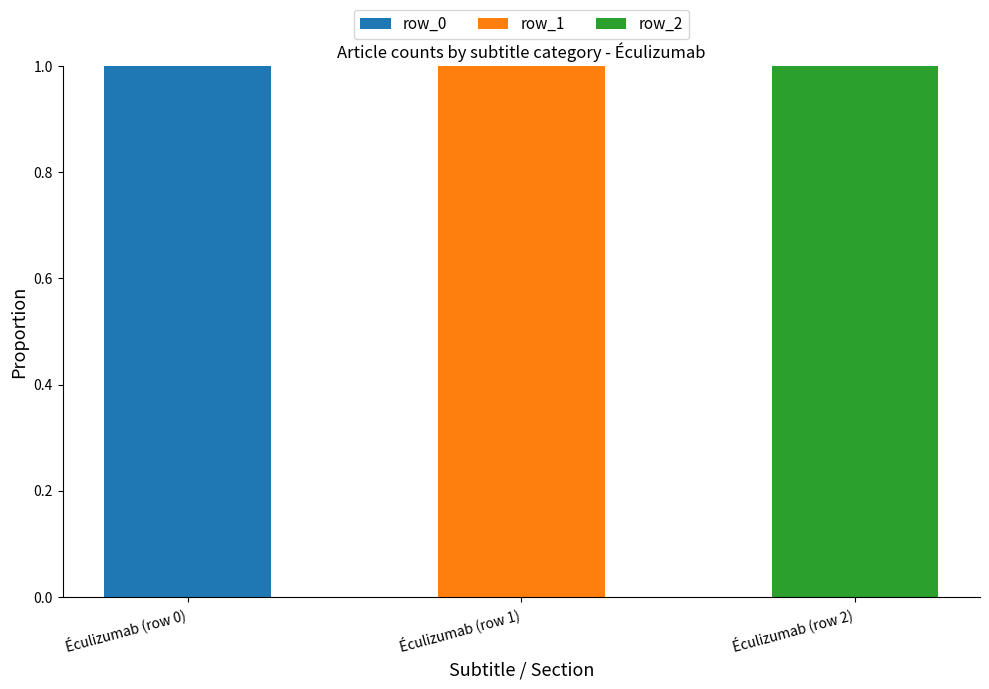

Which category has the highest value in the row_0 series?

Éculizumab (row 0)